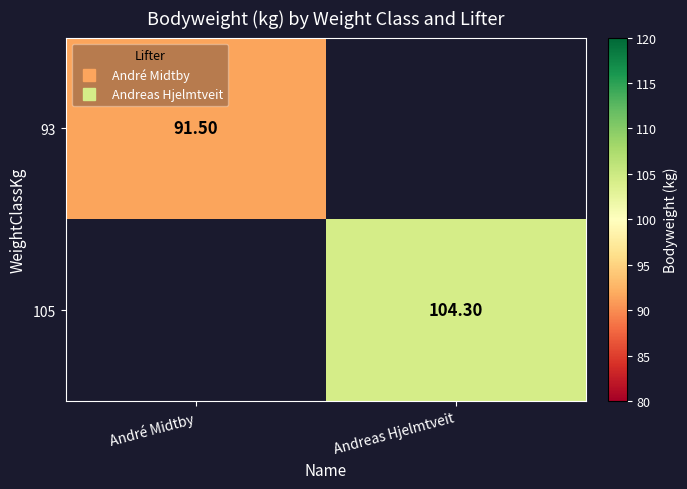

At how many categories does at least one series exceed 97?

1